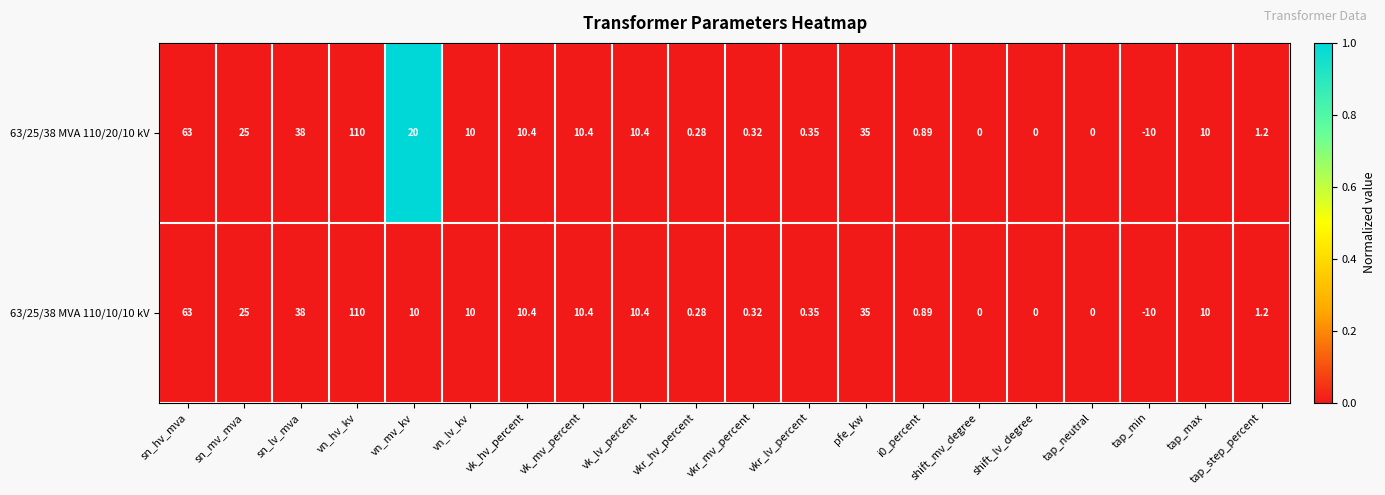

At which category does the chart reach its minimum across all series?

tap_min